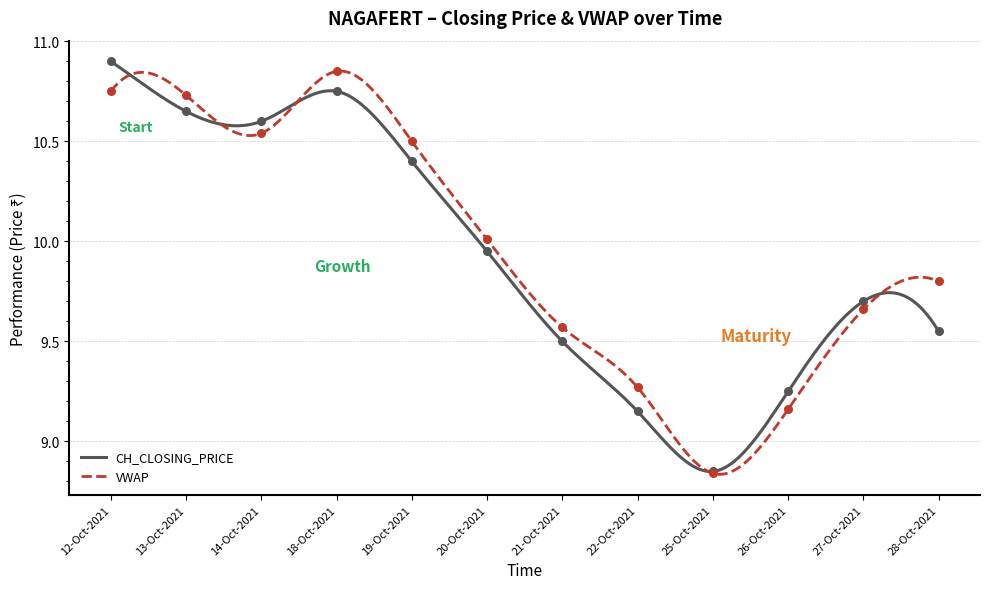

What is the total value across all series at 20-Oct-2021?

20.0